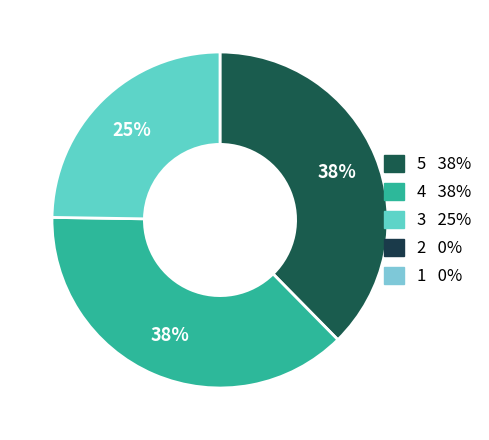

To the nearest percent, what is the average slice percentage?

33%